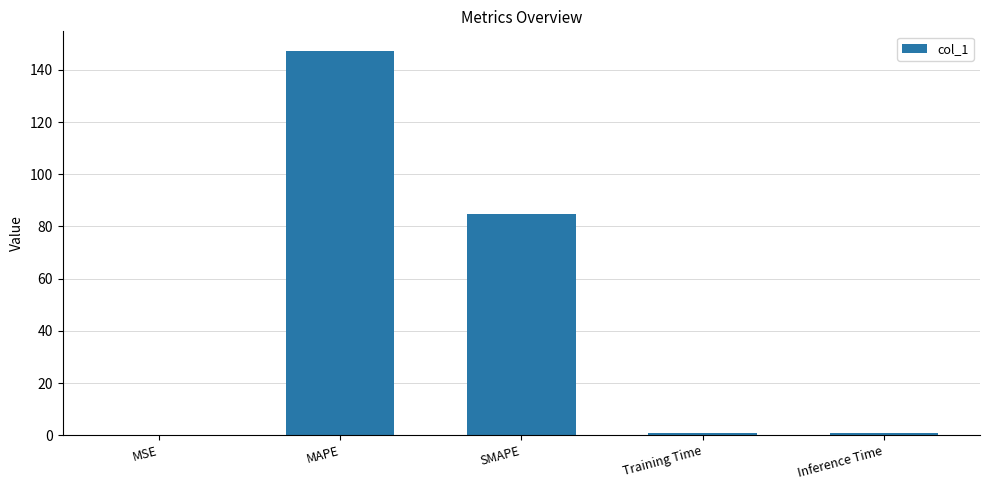

Which has a higher value, MAPE or SMAPE?

MAPE